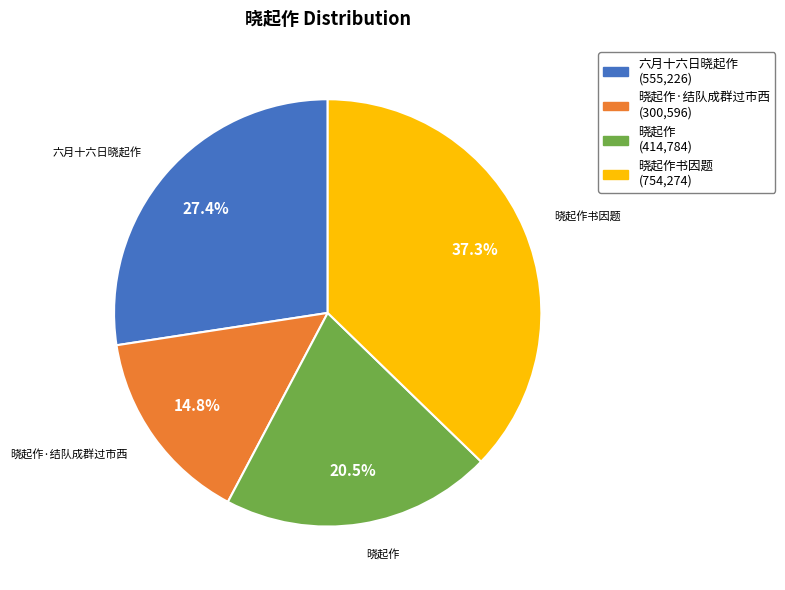

Is there a majority slice in this chart?

No